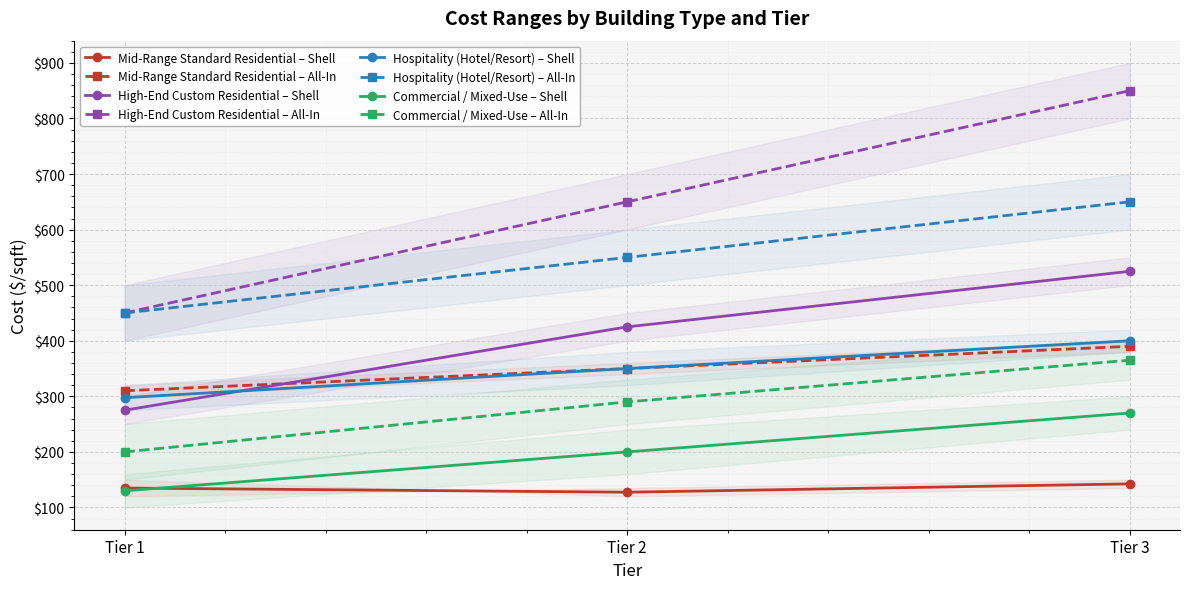

What is the value of the ShellMax point at the 2nd from the left?

350